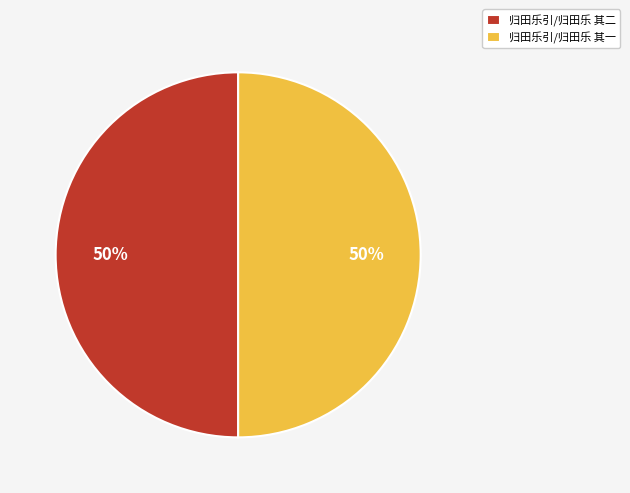

Combined, do 归田乐引/归田乐 其一 and 归田乐引/归田乐 其二 account for over 50%?

Yes